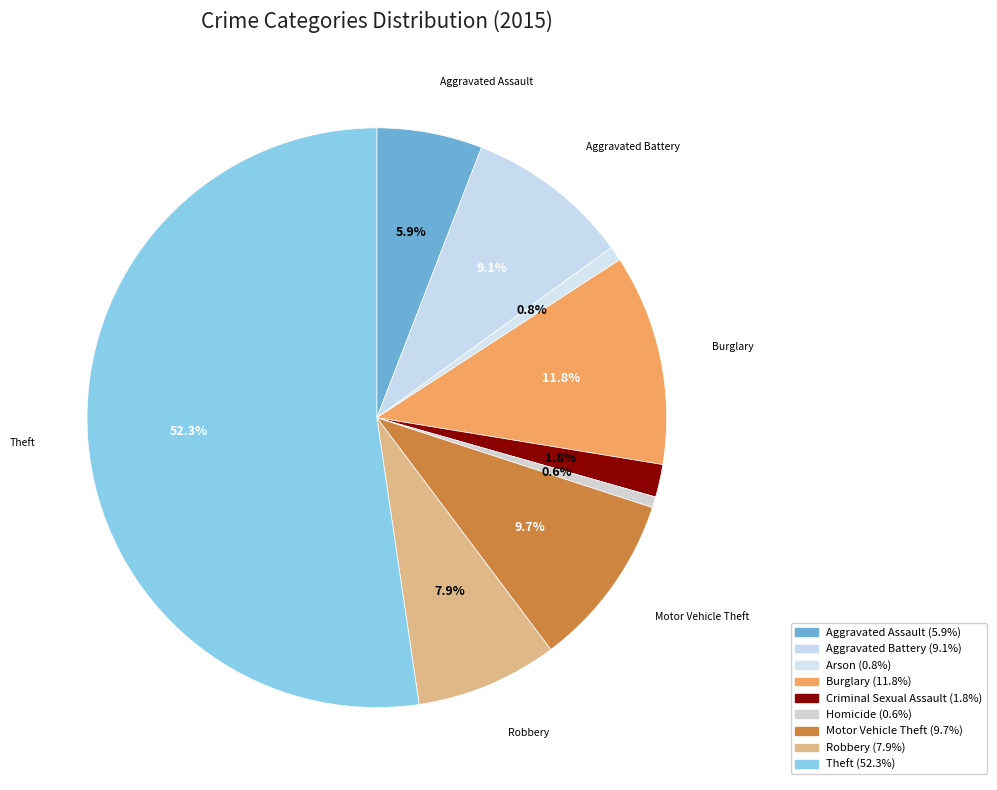

Count the number of slices in the pie.

9